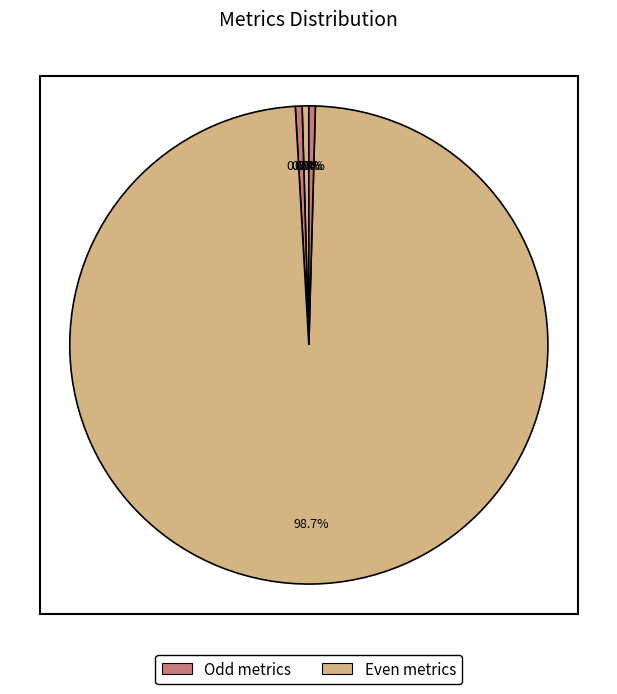

Is there any slice that represents more than half of the pie?

Yes